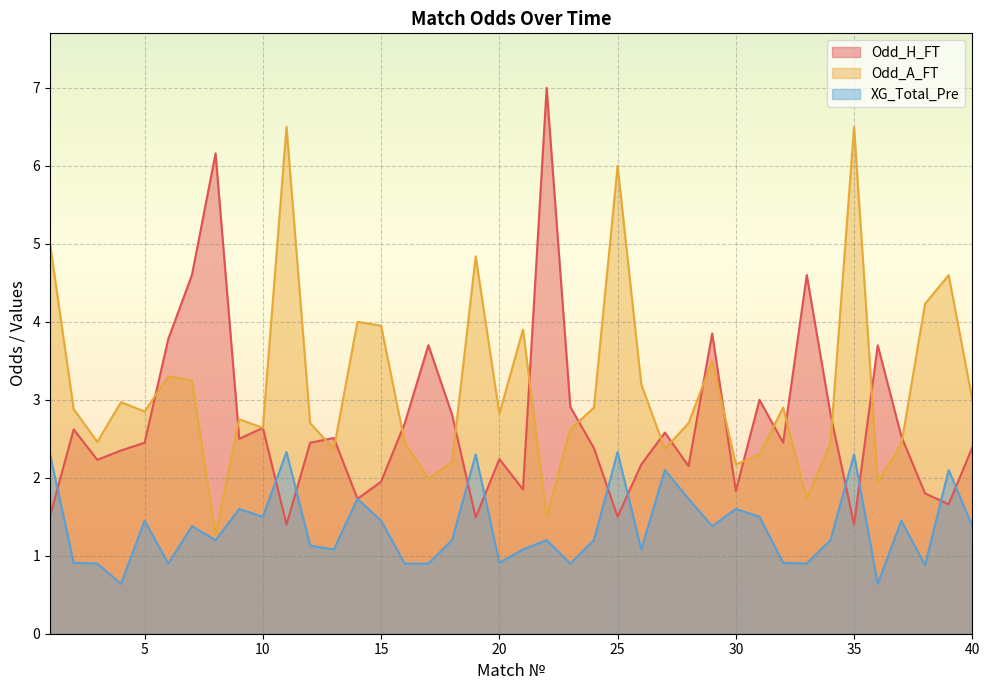

The XG_Total_Pre series shows 2.4 at 7. True or false?

False